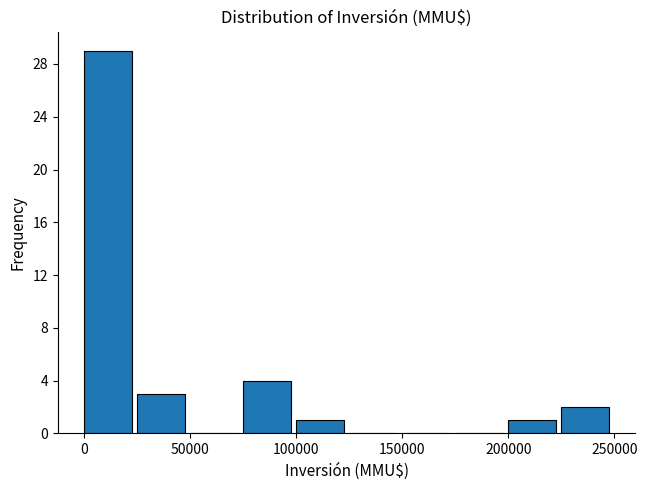

Which range on the x-axis has the tallest bar?

0 to 25000